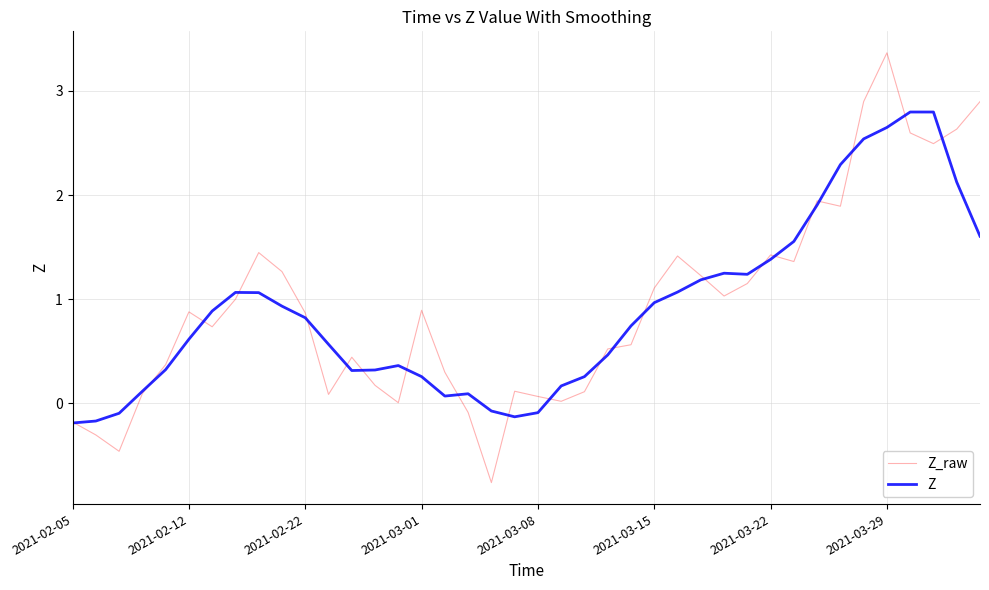

Rank the series by their maximum value, from highest to lowest.

Z_raw, Z